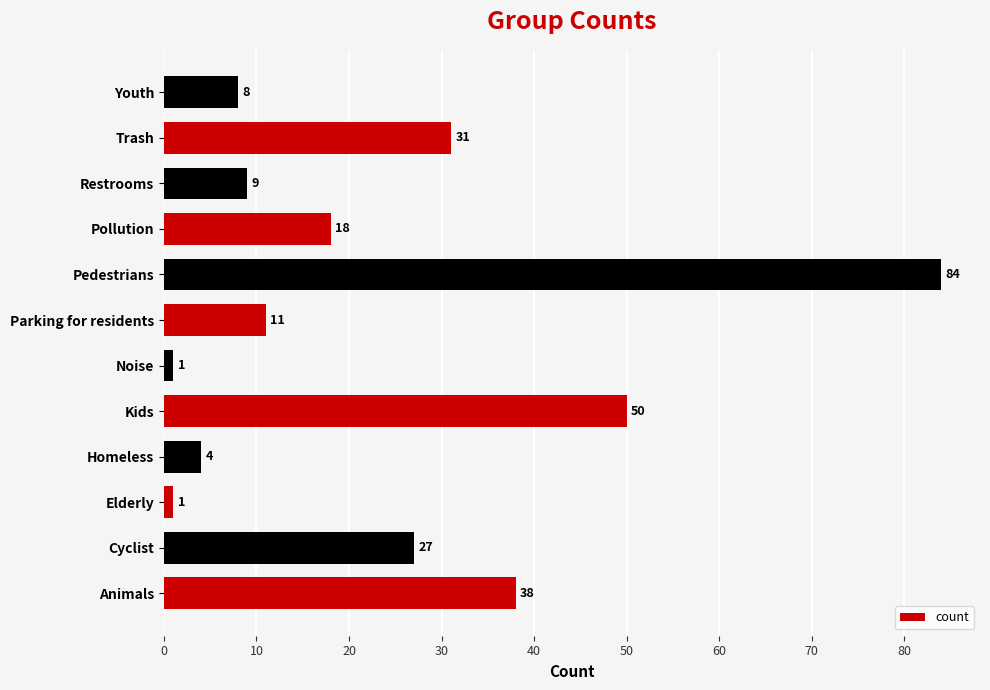

What is the difference between the maximum and minimum values?

83